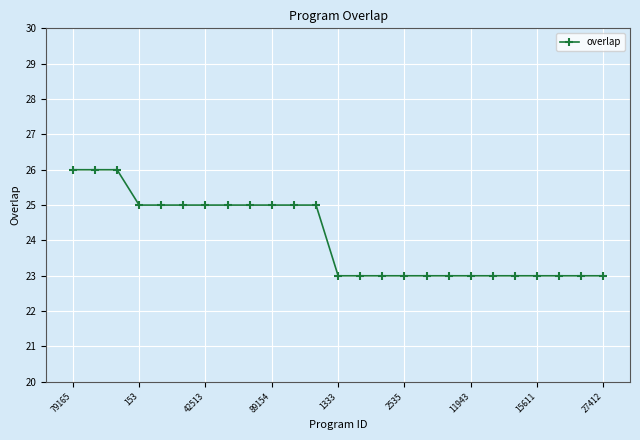

Reading left to right, extract all data points from this chart.

26	26	26	25	25	25	25	25	25	25	25	25	23	23	23	23	23	23	23	23	23	23	23	23	23